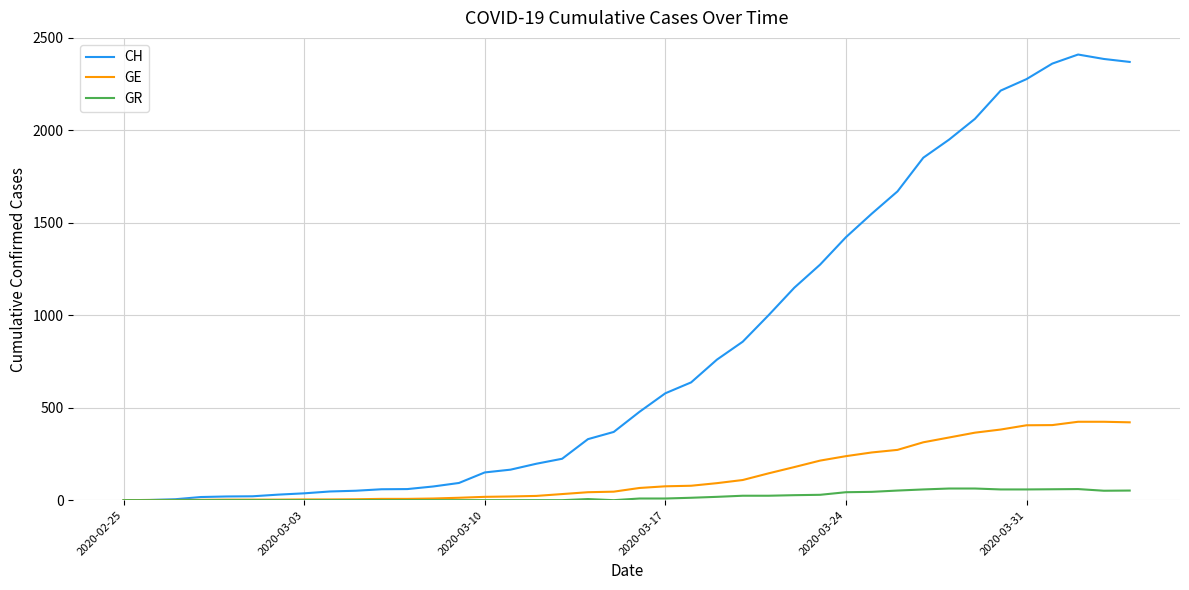

List the series in order of their peak value, lowest first.

GR, GE, CH